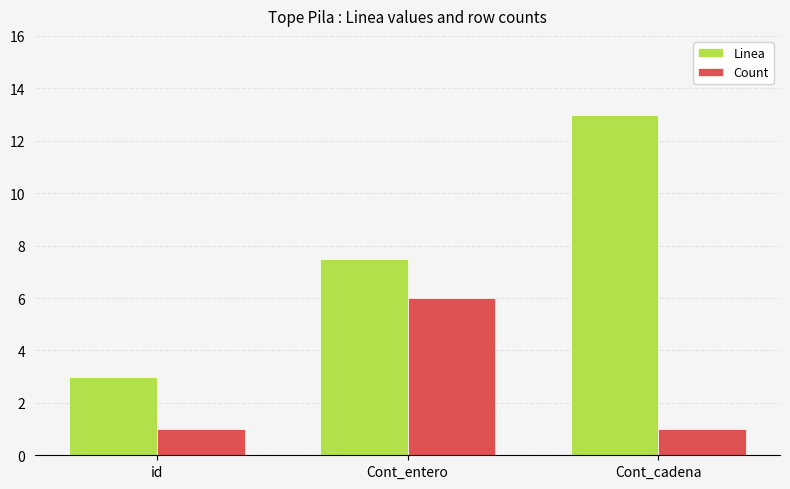

Which series has the largest total across all categories?

Linea